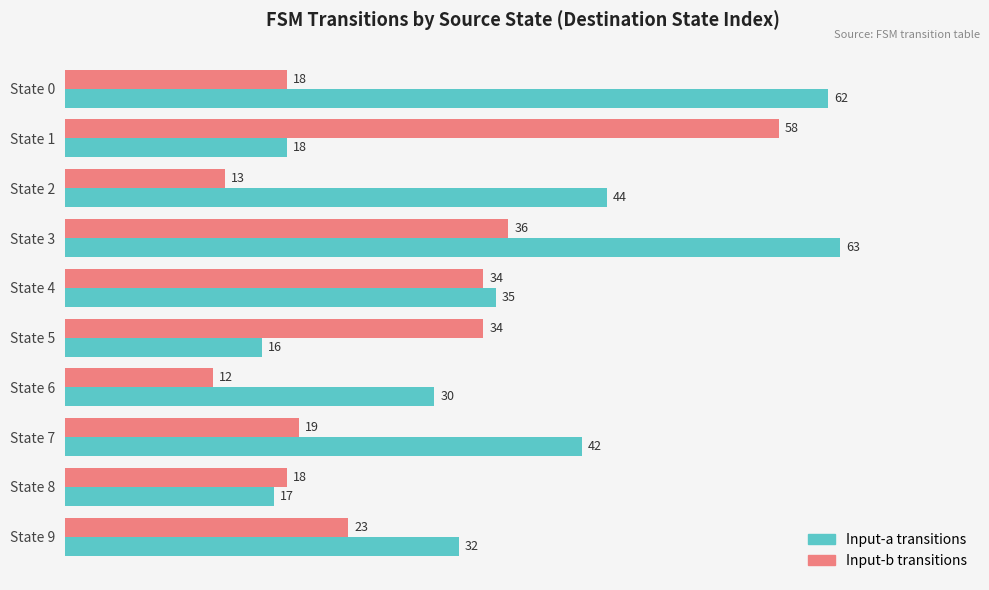

Which series has the largest range (max minus min)?

Input-a transitions